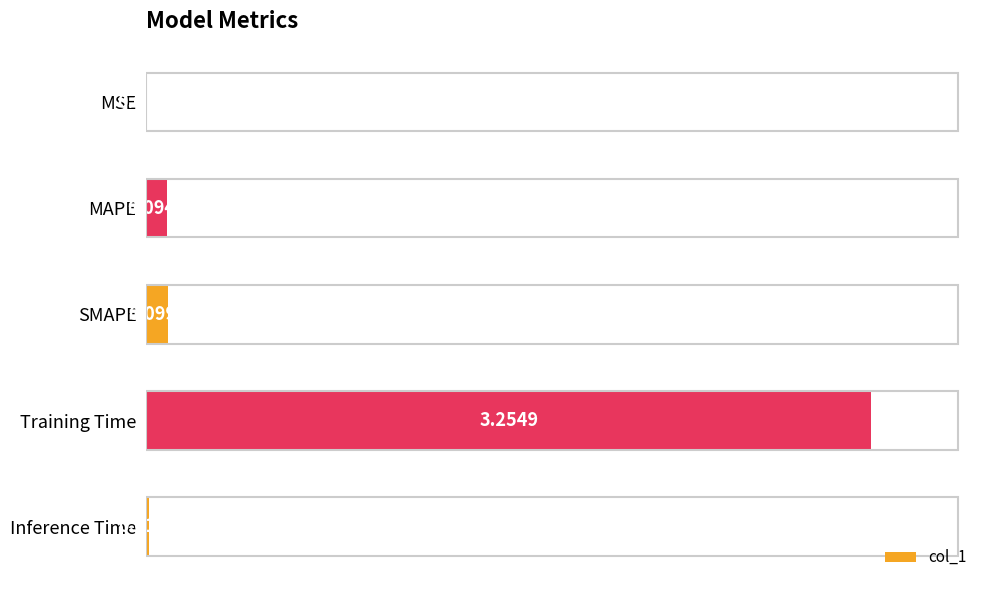

Where is the data nearest to the value 1?

SMAPE